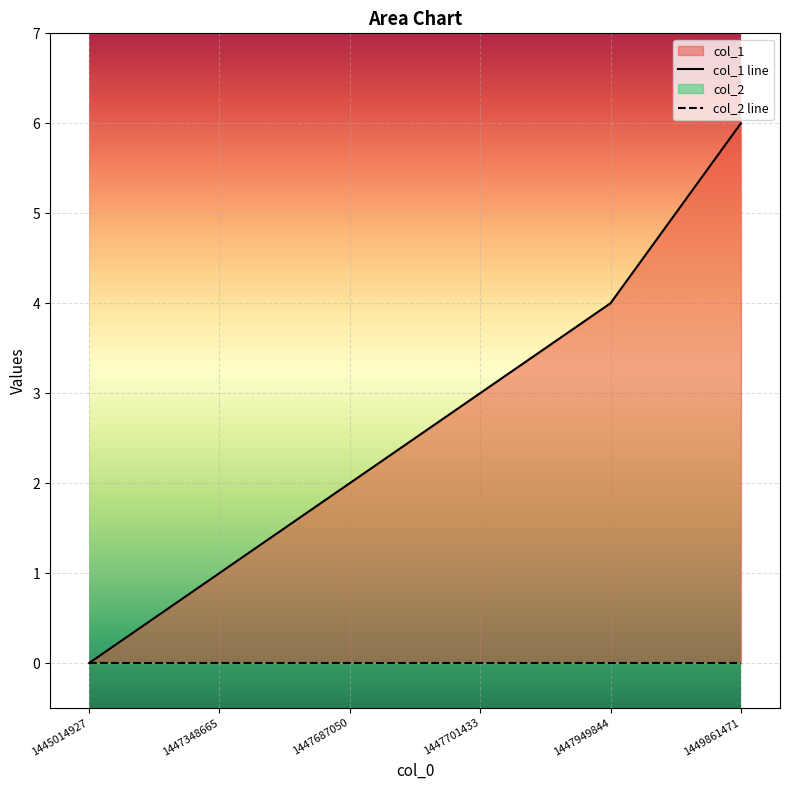

Rank the categories by value from highest to lowest.

1449861471, 1447949844, 1447701433, 1447687050, 1447348665, 1445014927